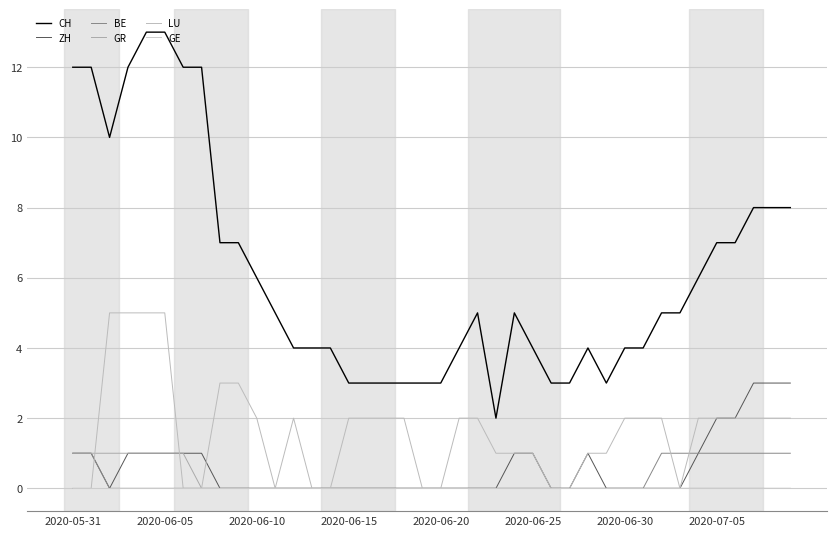

What are all the series names shown in the legend?

CH, ZH, BE, GR, LU, GE